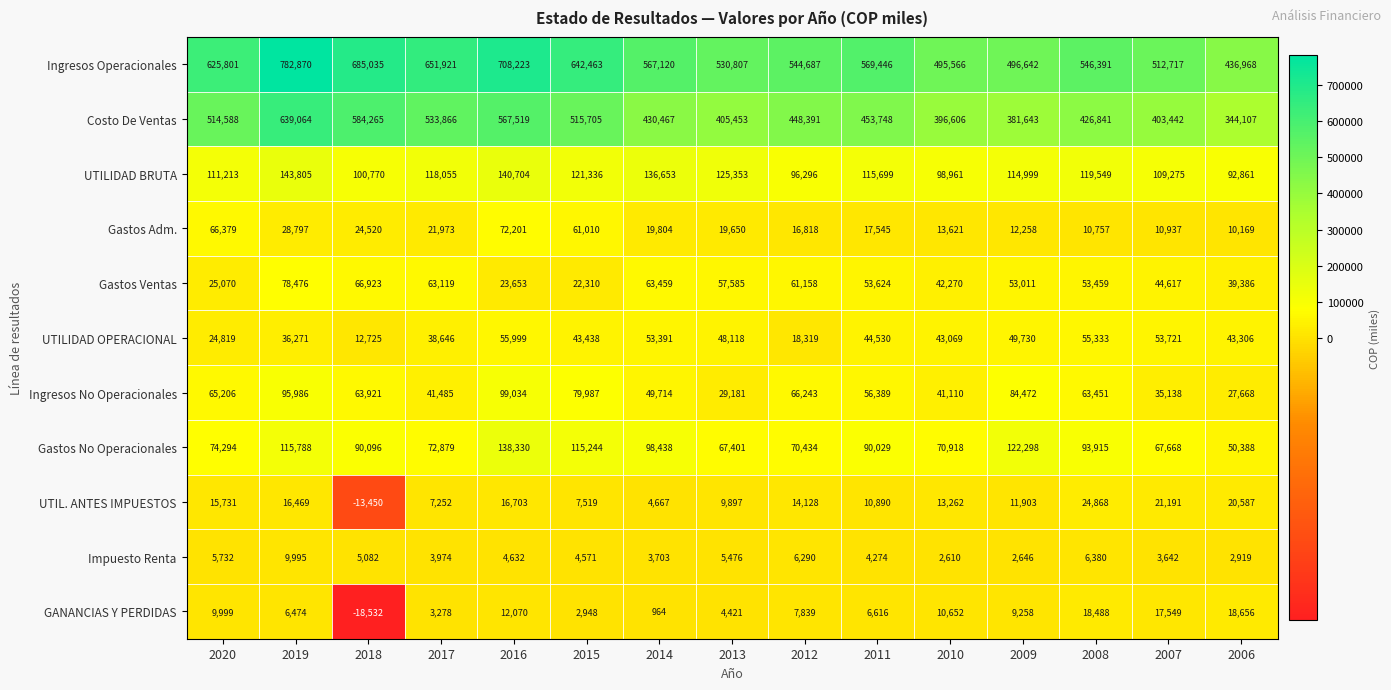

What is the difference between the highest and lowest values at 2010?

492956